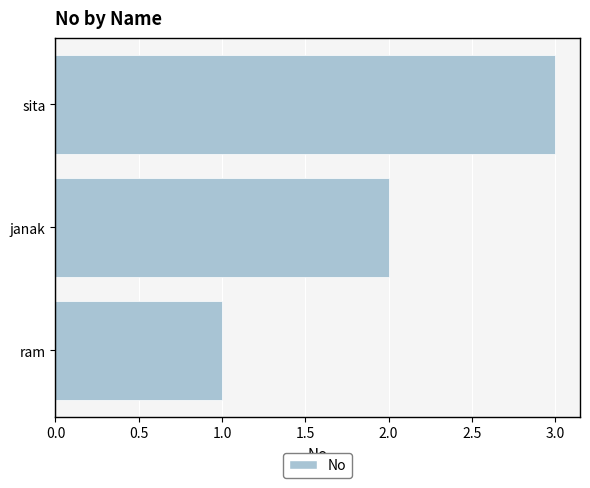

Which label corresponds to the smallest value in the chart?

ram